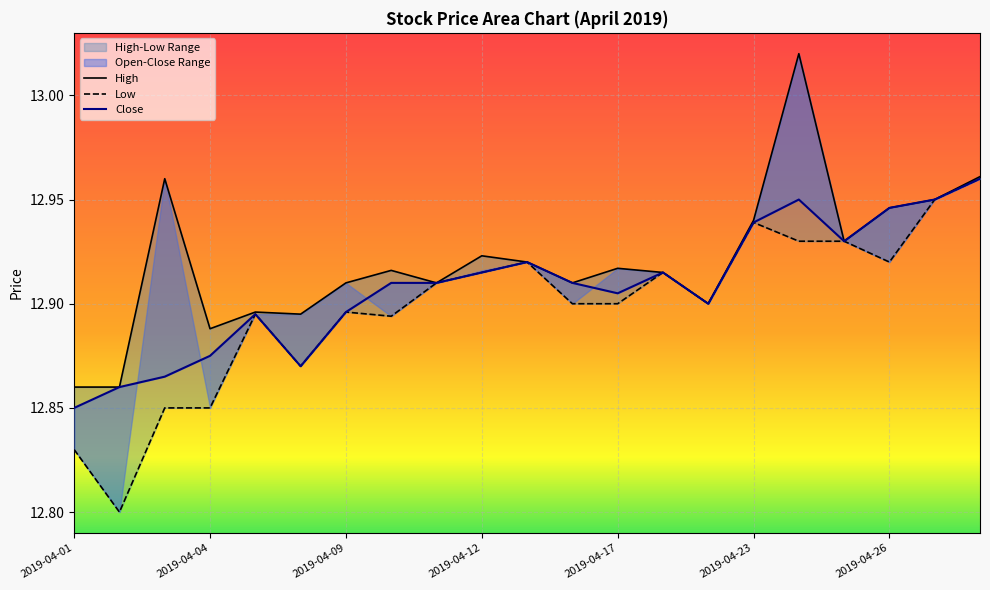

Rank the series at 2019-04-29 from highest to lowest value.

High, Close, Low